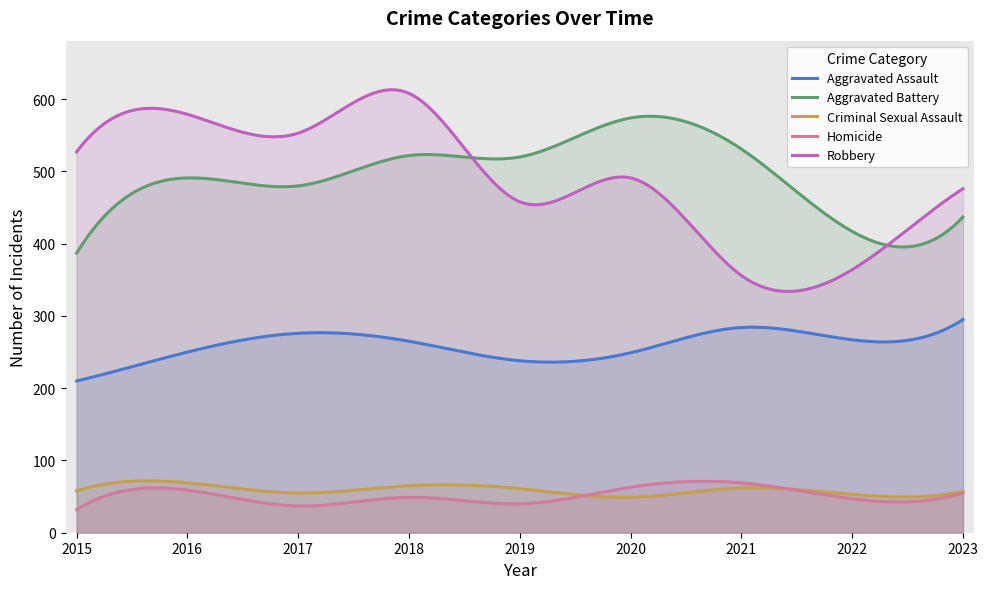

At which category does Criminal Sexual Assault reach its first local peak?

2016